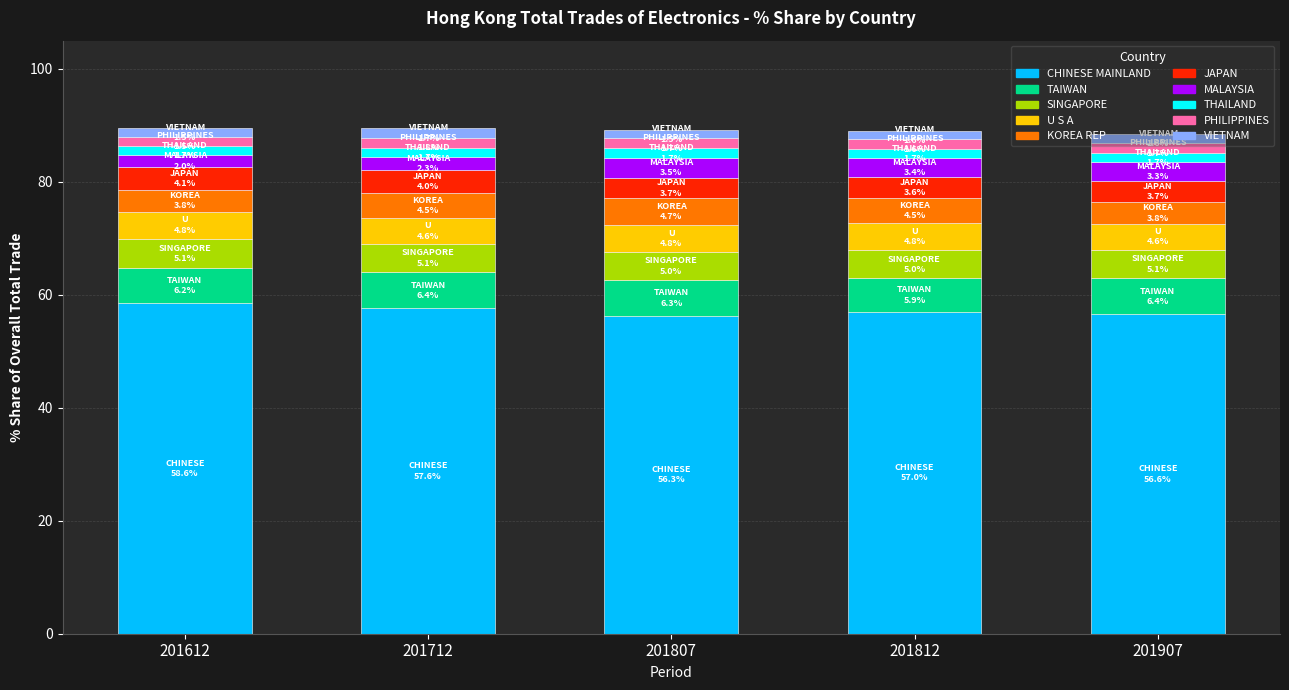

The value of CHINESE MAINLAND at 201612 is 84.9. True or false?

False